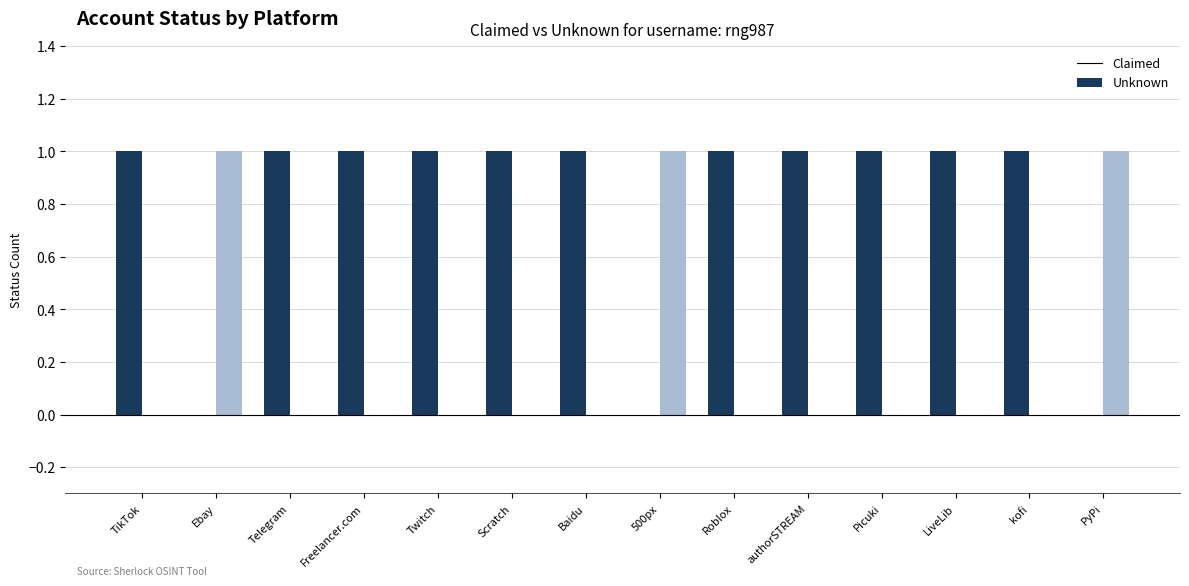

Does the chart contain stacked bars?

No